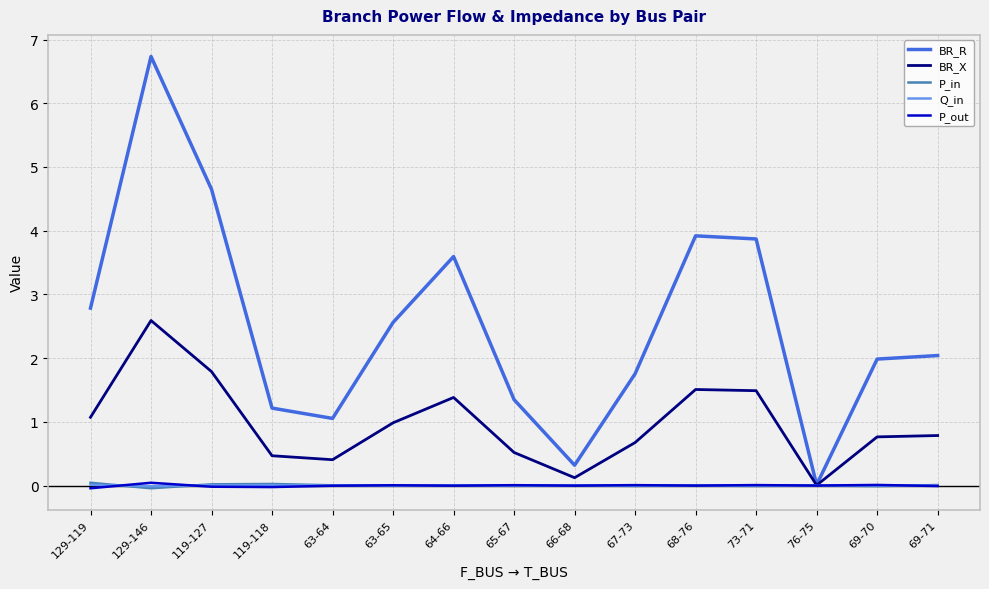

Is it true that BR_X equals 1.8 at 119-127?

True